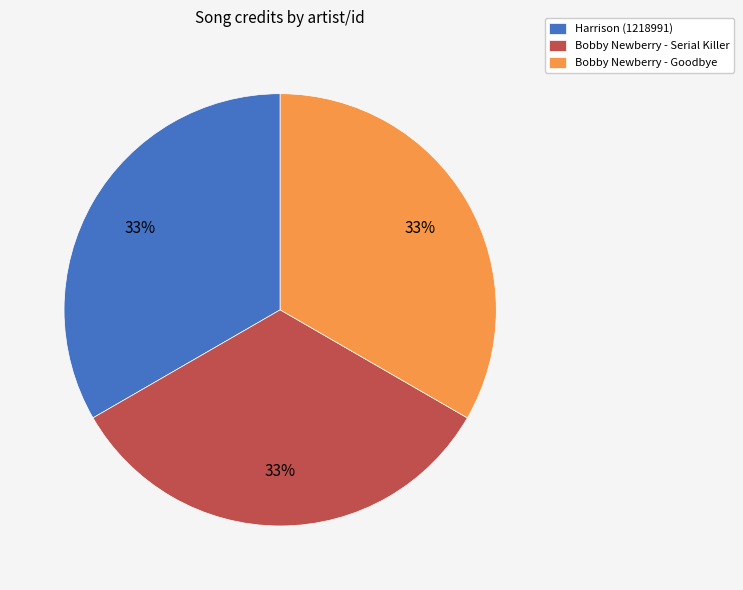

Is there any slice that represents more than half of the pie?

No